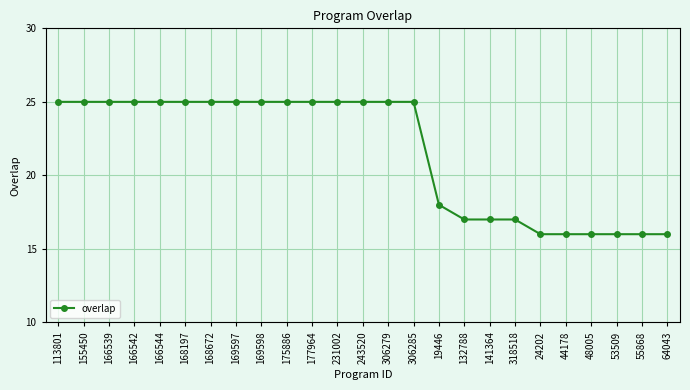

Reading left to right, extract all data points from this chart.

113801=25	155450=25	166539=25	166542=25	166544=25	168197=25	168672=25	169597=25	169598=25	175886=25	177964=25	231002=25	243520=25	306279=25	306285=25	19446=18	132788=17	141364=17	318518=17	24202=16	44178=16	48005=16	53509=16	55868=16	64043=16